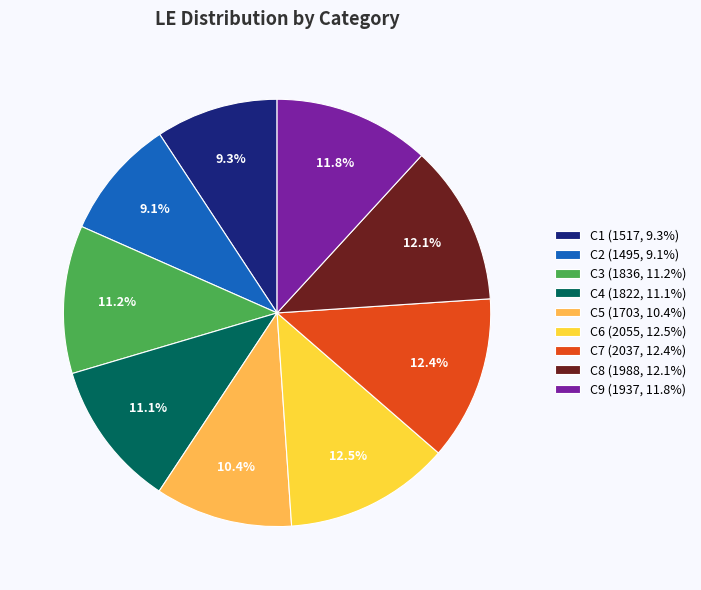

What percentage is the C7 slice, to the nearest percent?

12%